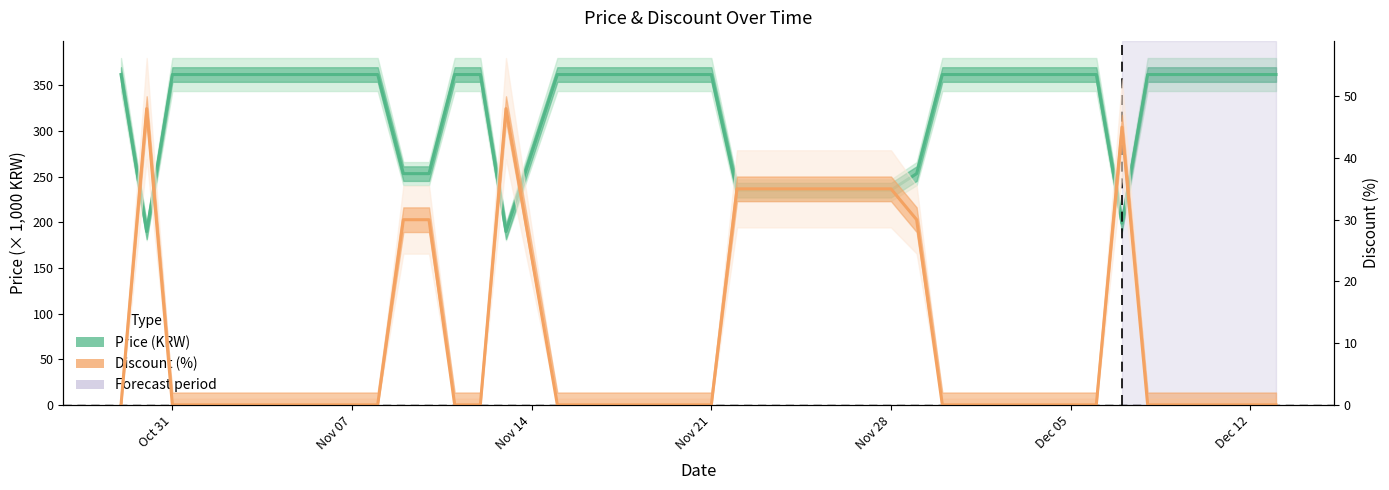

Which category has the highest value in the Price series?

2023-10-29